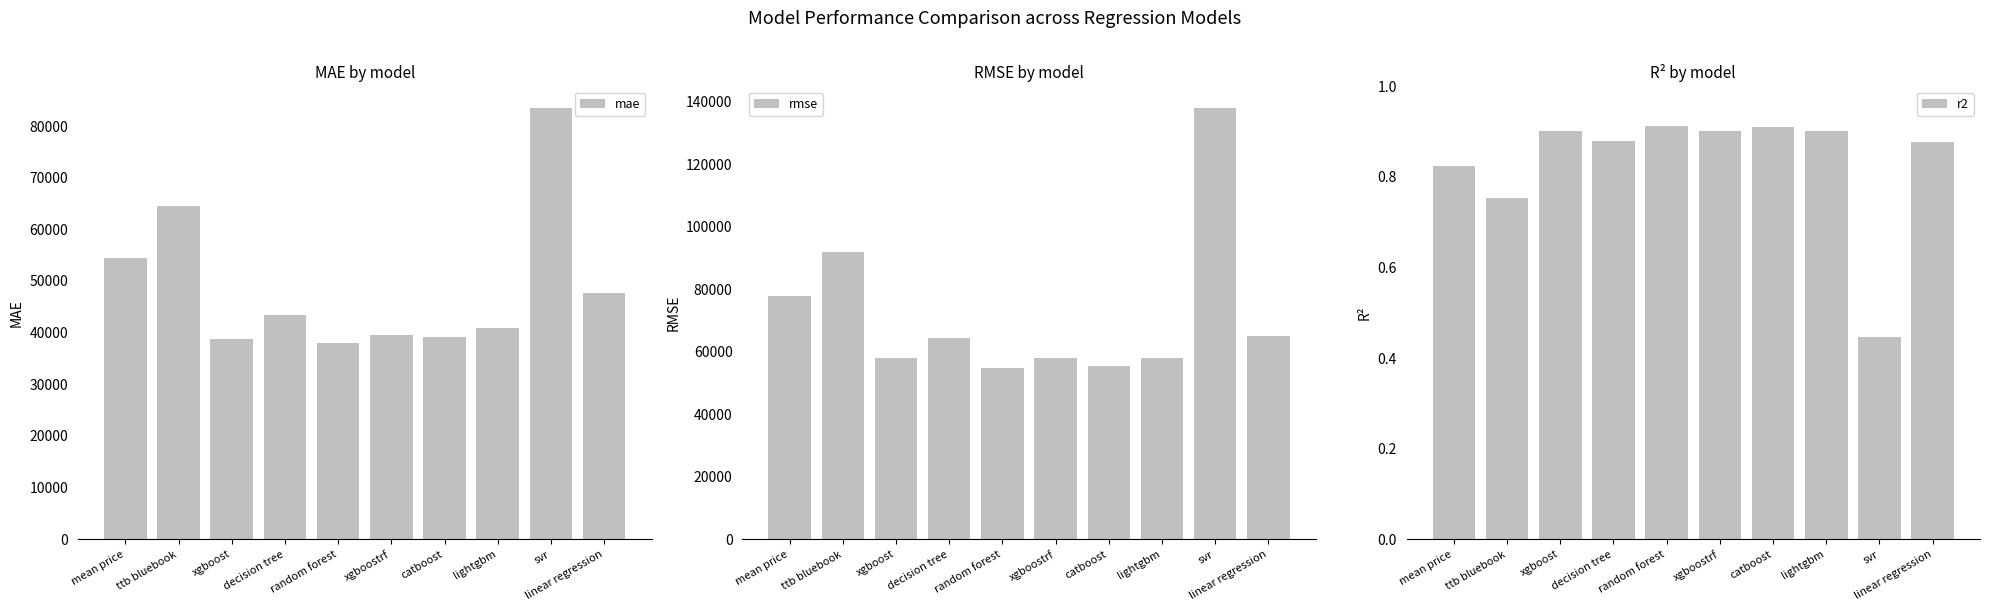

The mae series shows 39186.4 at catboost. True or false?

True